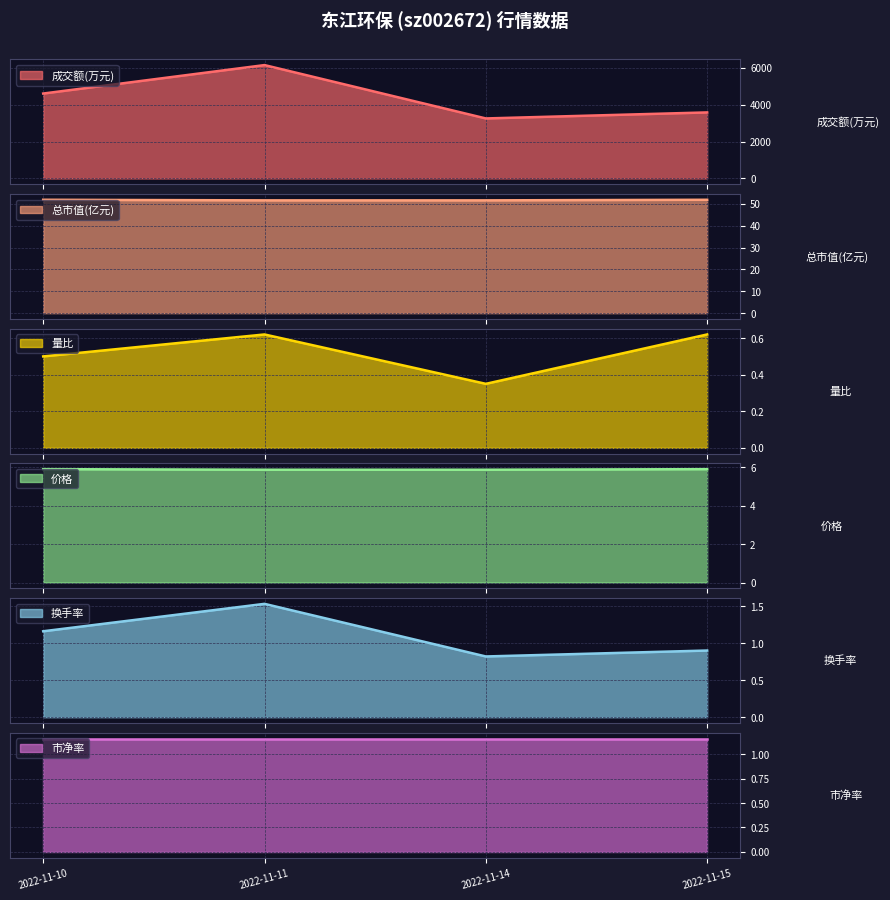

What is the minimum value for 成交额(万元)?

3256